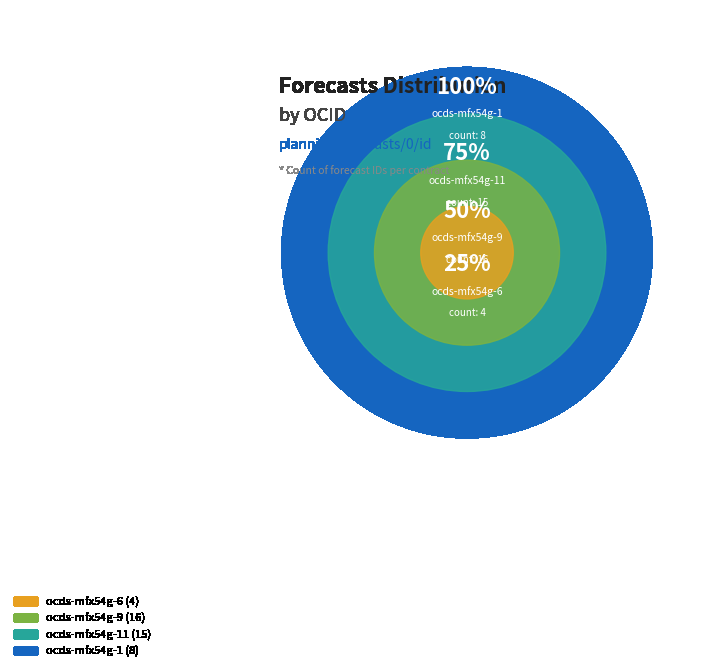

Does any single category account for the majority?

No